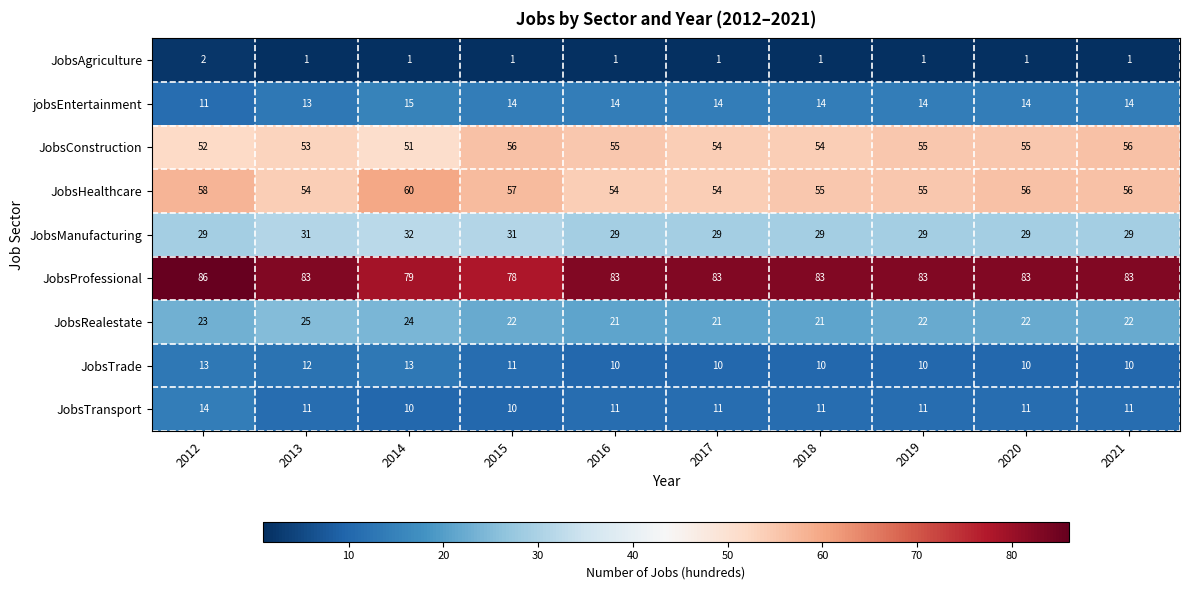

The jobsEntertainment series shows 14 at 2019. True or false?

True